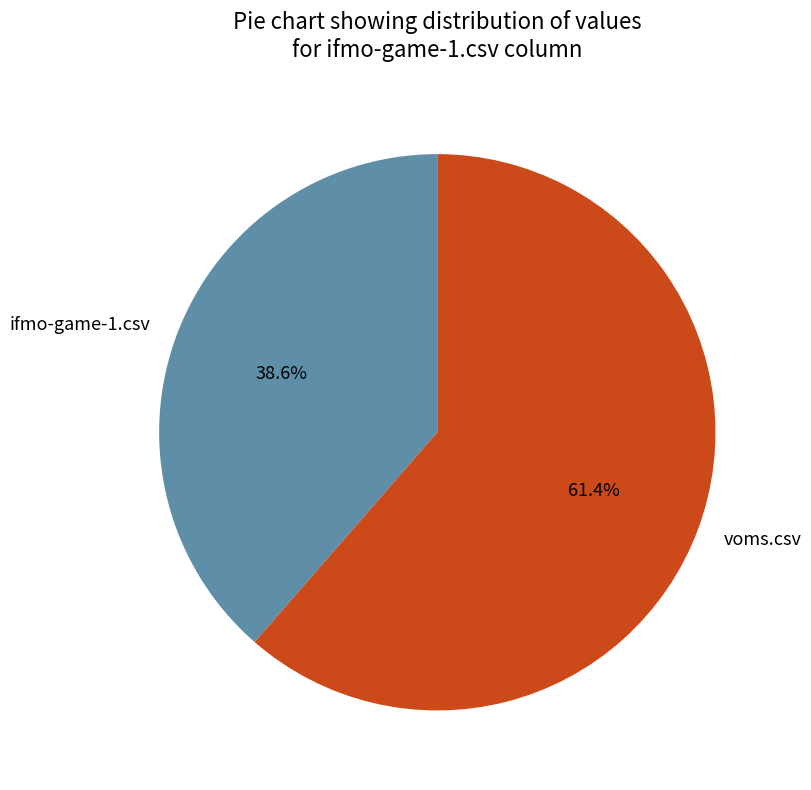

Is it true that ifmo-game-1.csv is 39% of the pie?

True